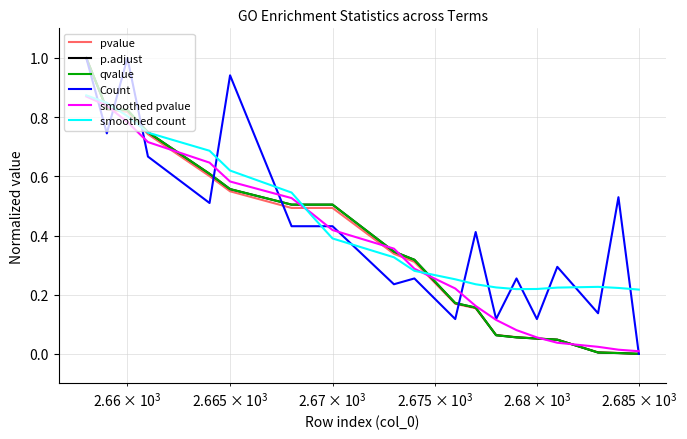

Reading left to right, what are all the values shown in this chart?

pvalue: 1.0	0.8	0.8	0.7	0.6	0.5	0.5	0.5	0.5	0.3	0.3	0.2	0.2	0.1	0.1	0.1	0.0	0.0	0.0	0.0
p.adjust: 1.0	0.8	0.8	0.7	0.6	0.6	0.5	0.5	0.5	0.3	0.3	0.2	0.2	0.1	0.1	0.1	0.0	0.0	0.0	0.0
qvalue: 1.0	0.8	0.8	0.7	0.6	0.6	0.5	0.5	0.5	0.3	0.3	0.2	0.2	0.1	0.1	0.1	0.0	0.0	0.0	0.0
Count: 1.0	0.7	1.0	0.7	0.5	0.9	0.4	0.4	0.4	0.2	0.3	0.1	0.4	0.1	0.3	0.1	0.3	0.1	0.5	0.0
smoothed pvalue: 0.9	0.8	0.8	0.7	0.6	0.6	0.5	0.5	0.4	0.4	0.3	0.2	0.2	0.1	0.1	0.1	0.0	0.0	0.0	0.0
smoothed count: 0.9	0.8	0.8	0.7	0.7	0.6	0.5	0.5	0.4	0.3	0.3	0.3	0.2	0.2	0.2	0.2	0.2	0.2	0.2	0.2